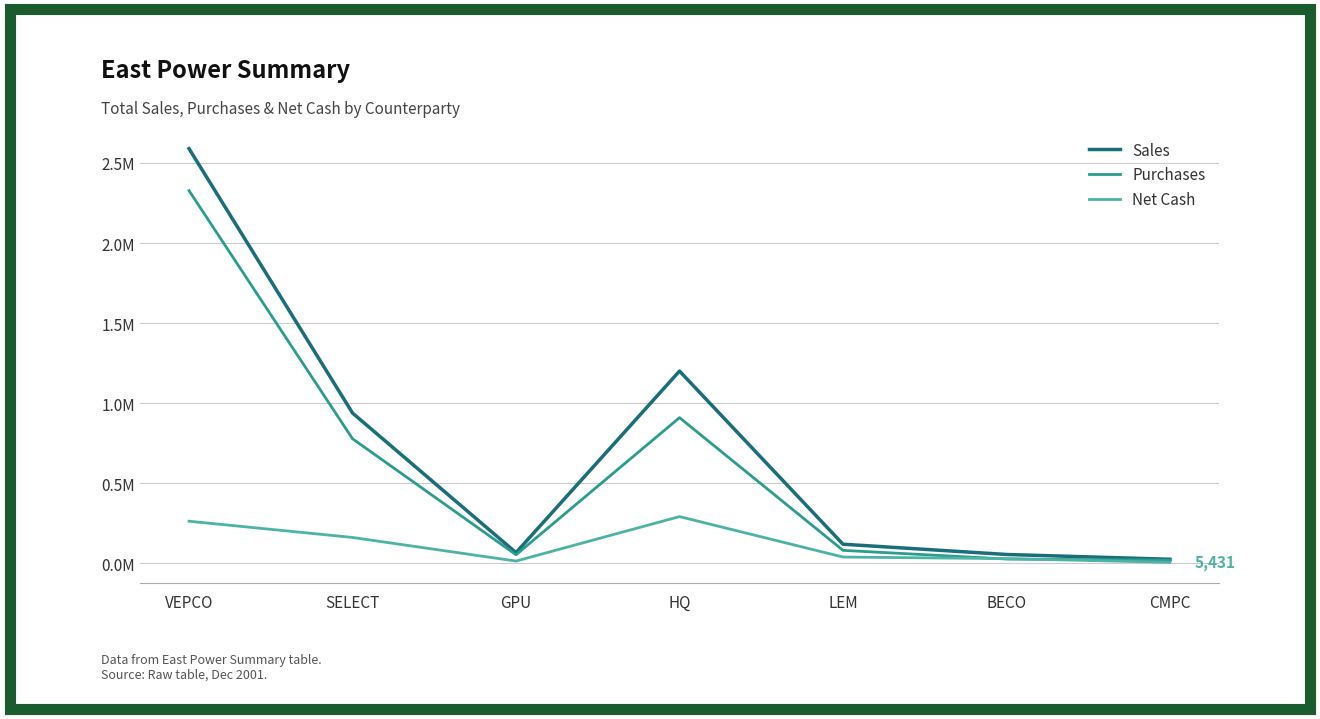

Does the chart display data point markers on the line(s)?

No